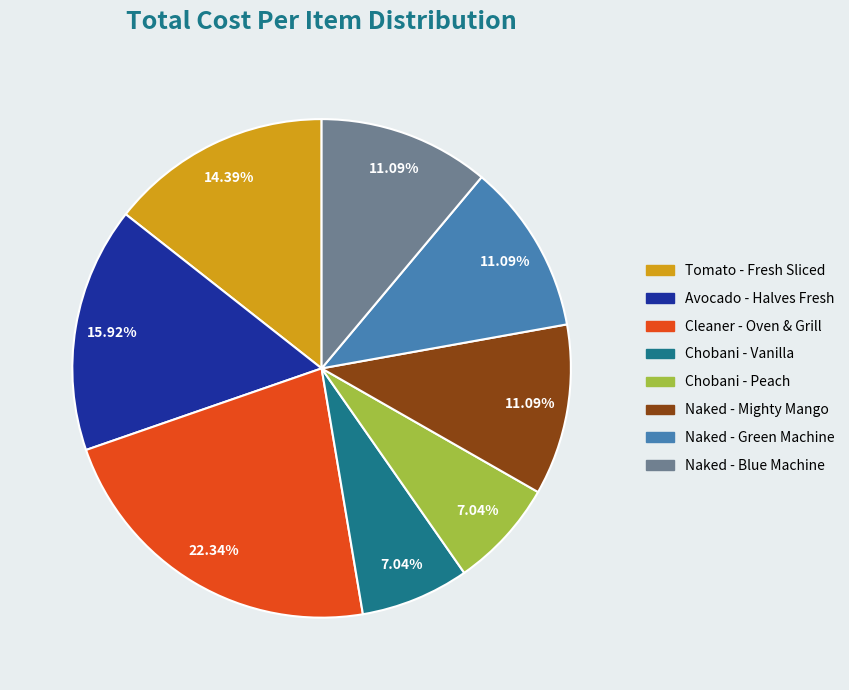

Does any single category account for the majority?

No